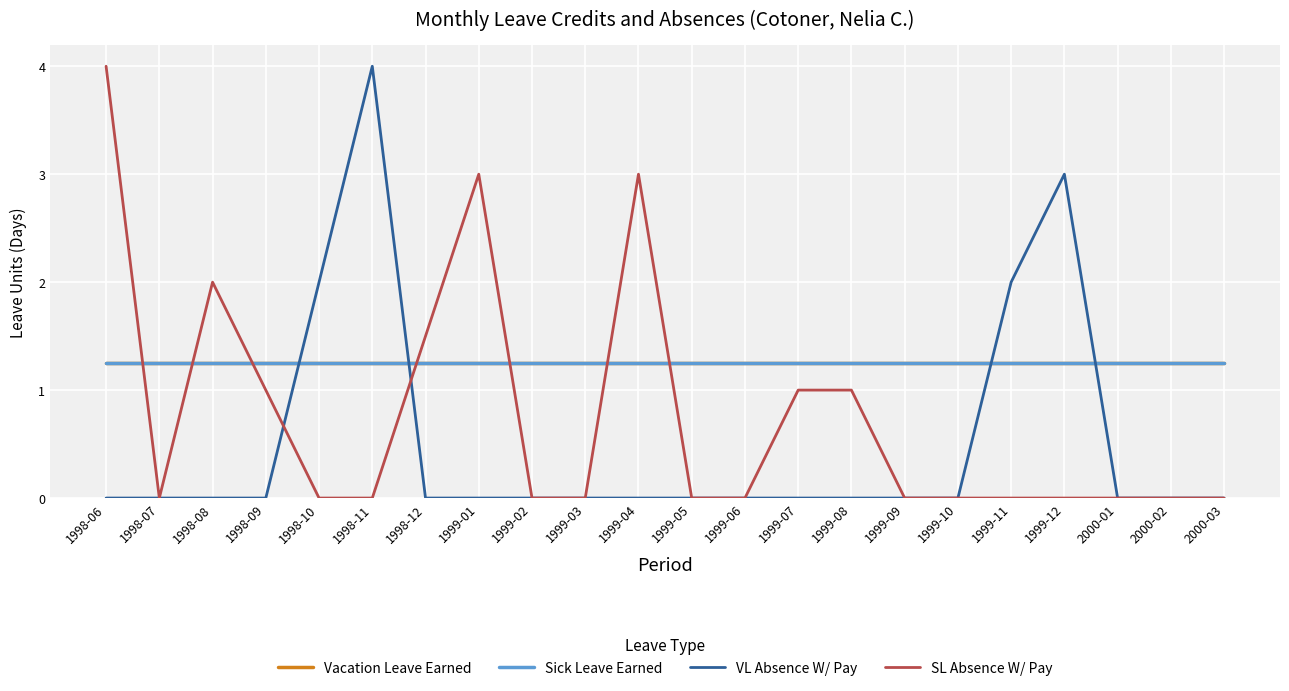

Does the chart display data point markers on the line(s)?

No